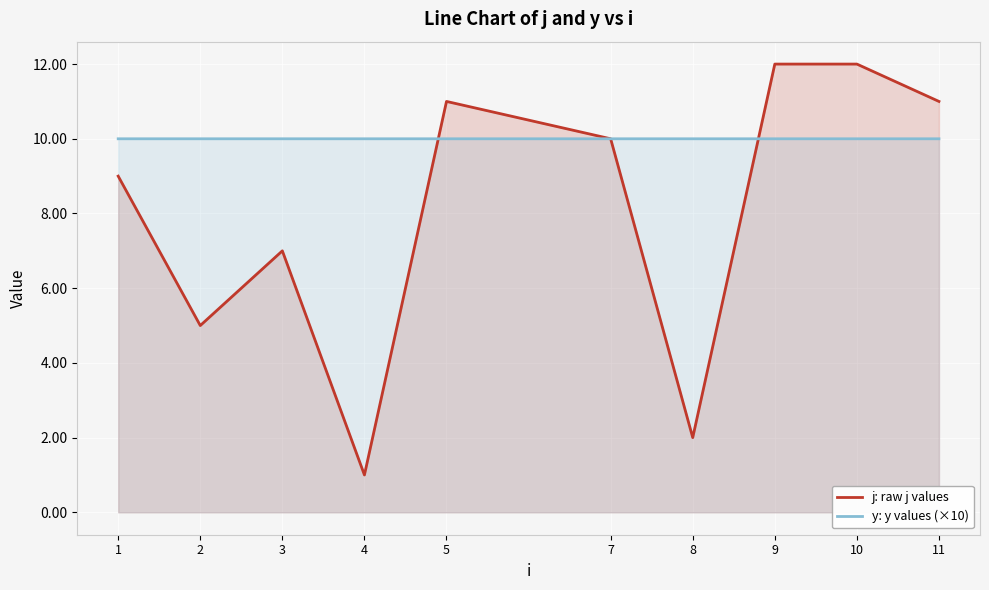

What is the average value of the j: raw j values series?

8.0